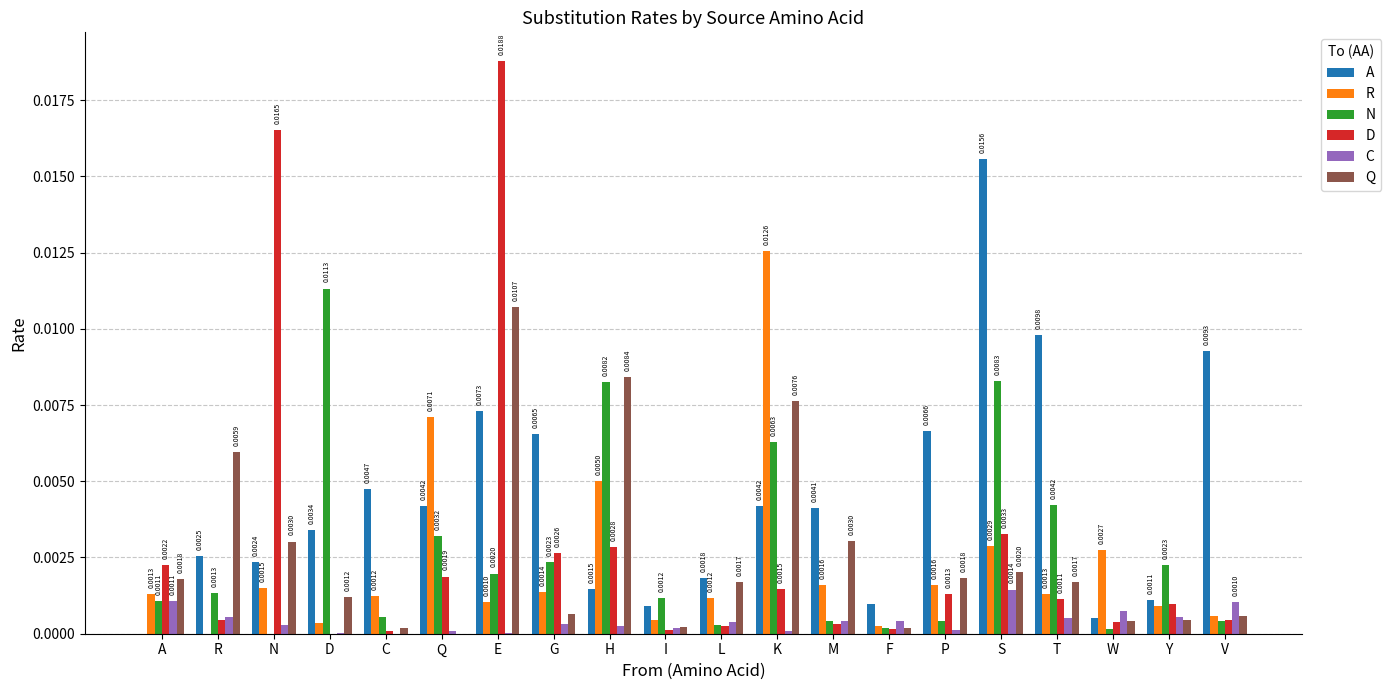

At which label is N closest to 0?

N